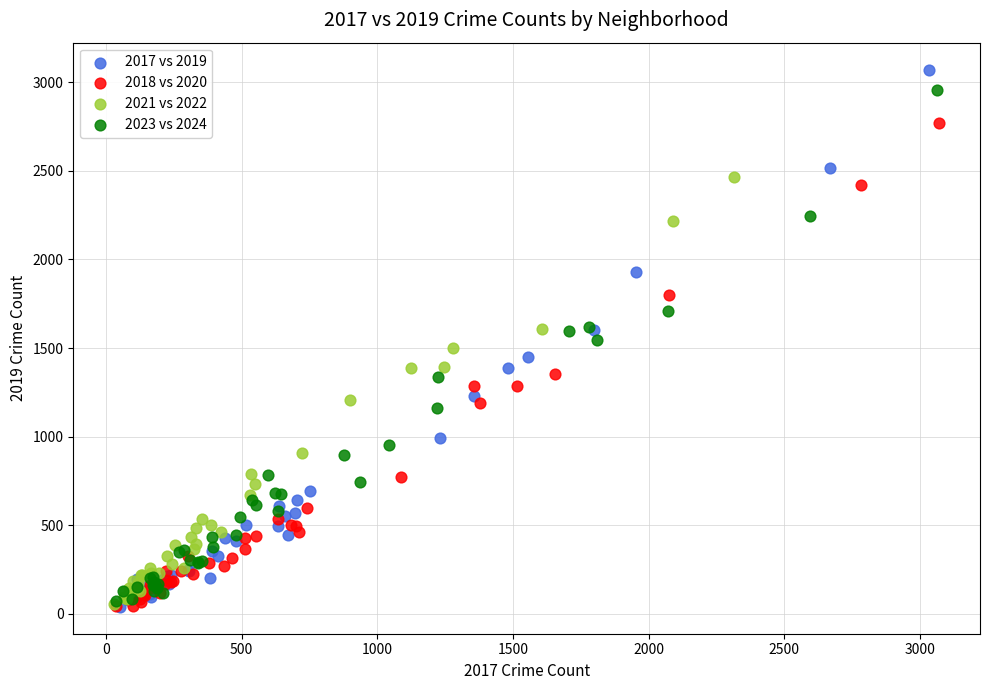

Which series has the largest Y range (max minus min)?

2017 vs 2019